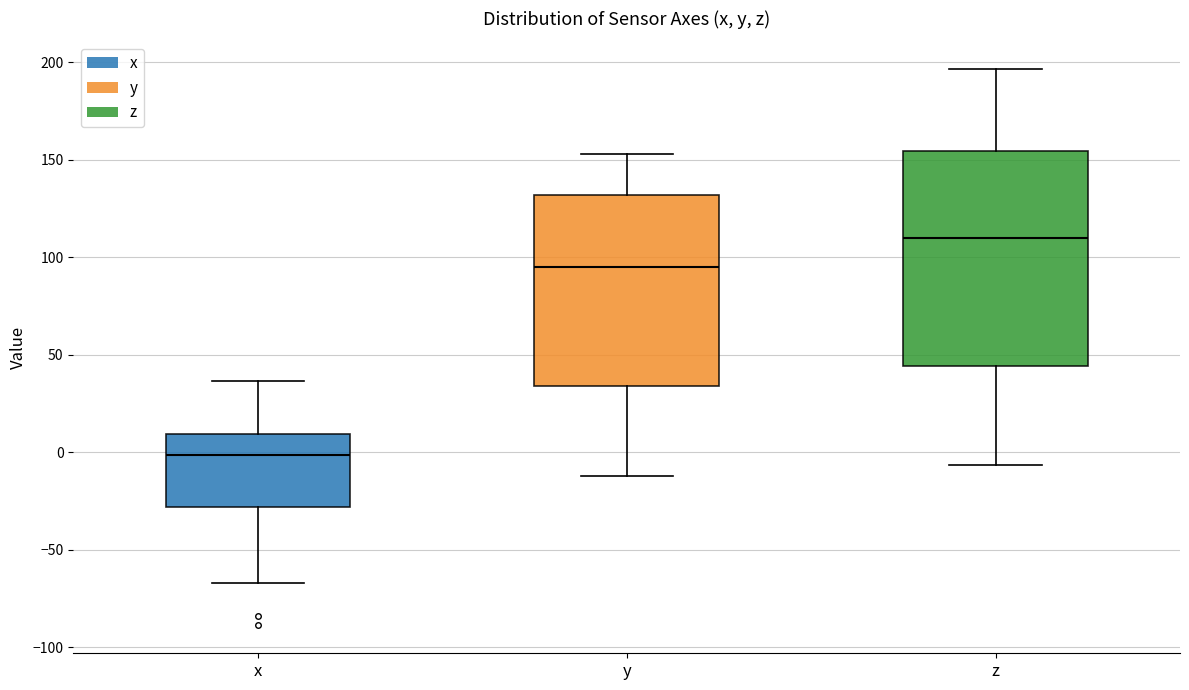

Reading left to right, read every box against the y-axis: the position of its median line, the range the box covers, and the ends of its whiskers. The values are not printed on the chart, so give them approximately, as read against the axis.

x: median 0, box -30 to 10, whiskers -65 to 35
y: median 95, box 35 to 130, whiskers -10 to 155
z: median 110, box 45 to 155, whiskers -5 to 195